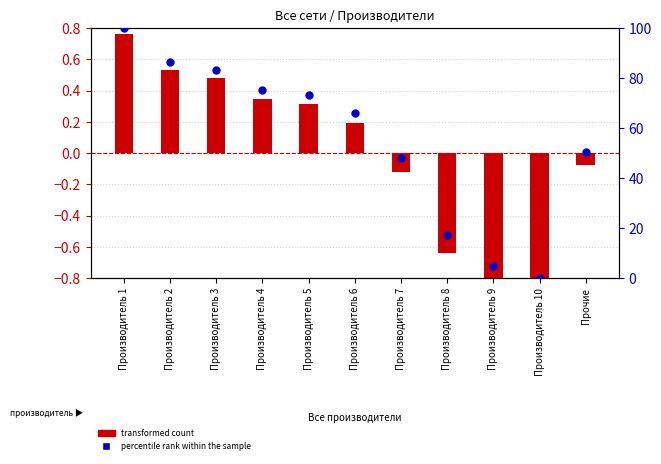

What is the total value across all series at Производитель 10?

-0.9